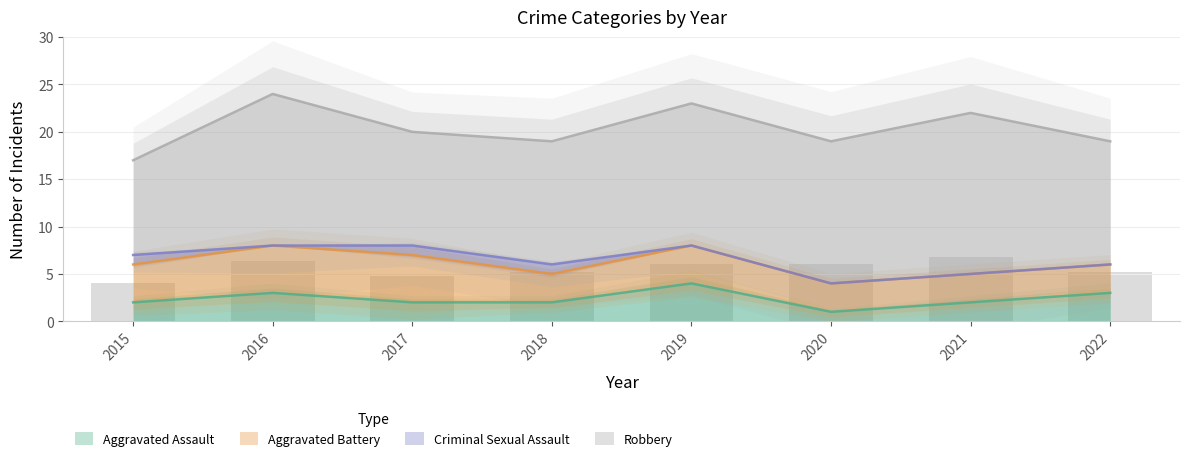

At which category does the chart reach its minimum across all series?

2020